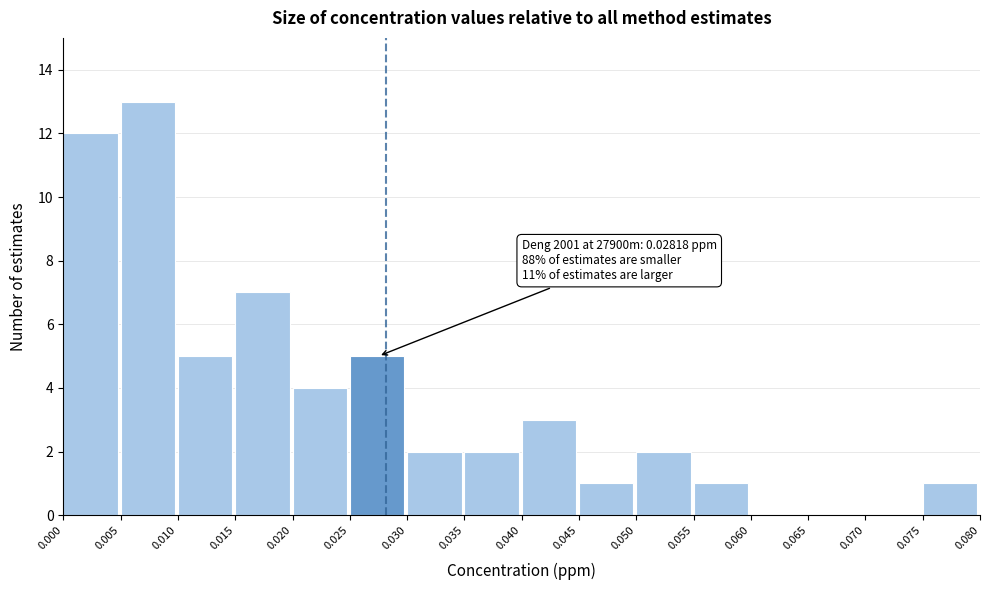

Which range on the x-axis has the tallest bar?

0.005 to 0.010